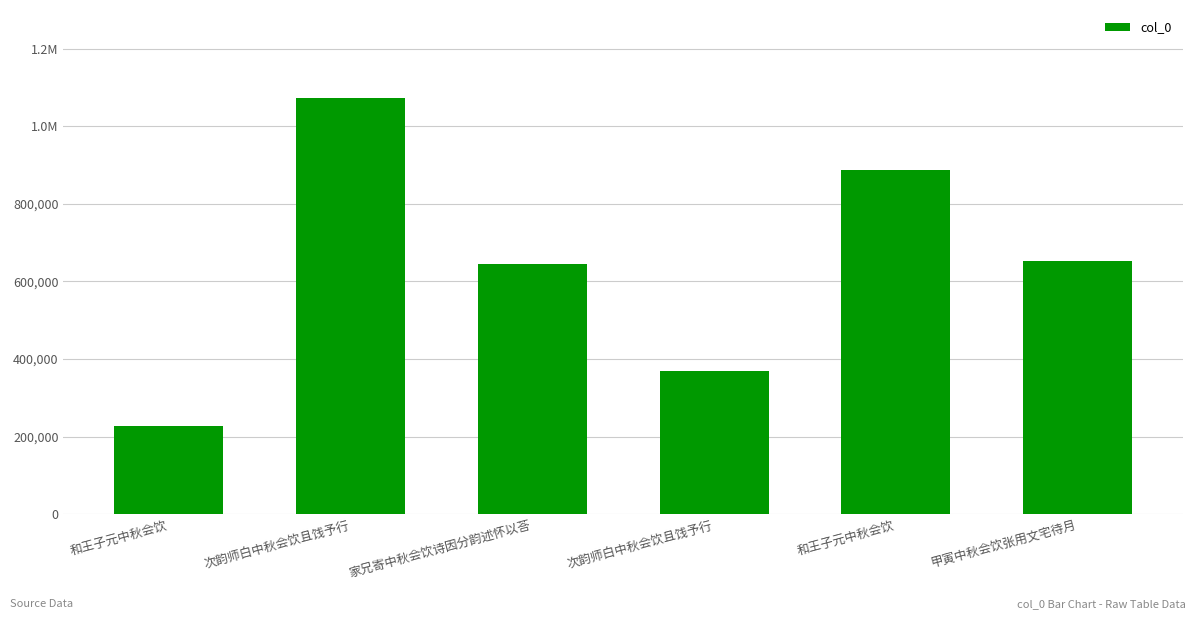

What is the label of the 4th bar from the left?

次韵师白中秋会饮且饯予行